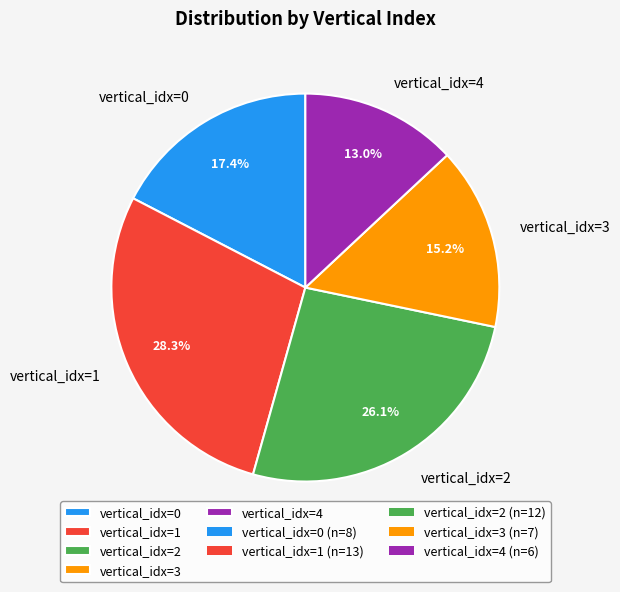

Is there a majority slice in this chart?

No